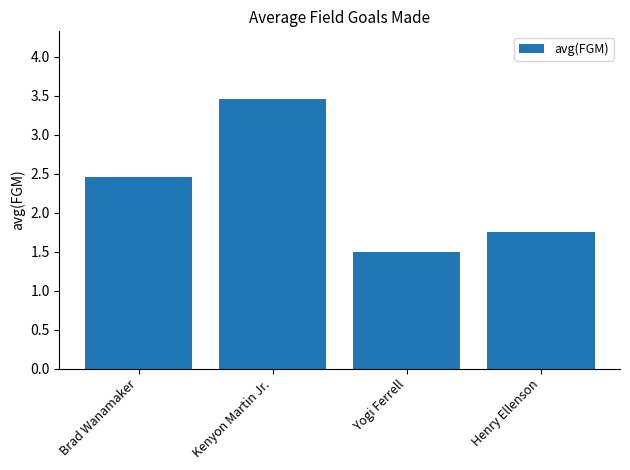

What position from the right is Brad Wanamaker?

4